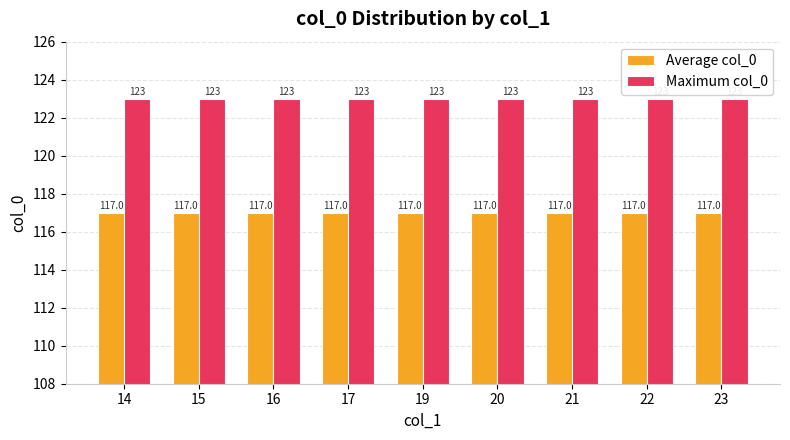

Rank the series at 15 from lowest to highest value.

Average col_0, Maximum col_0